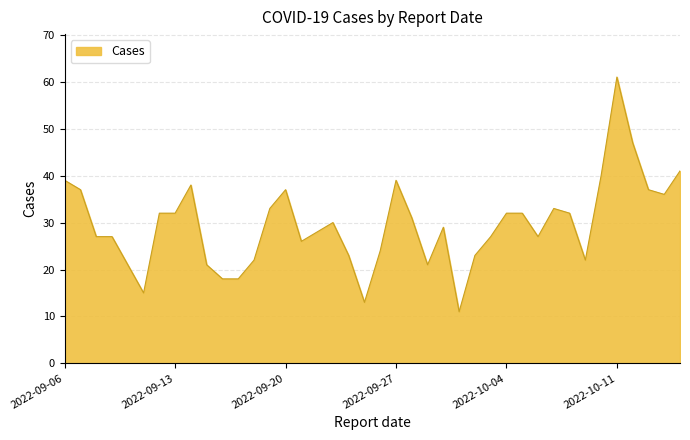

Does the chart have visible grid lines?

Yes